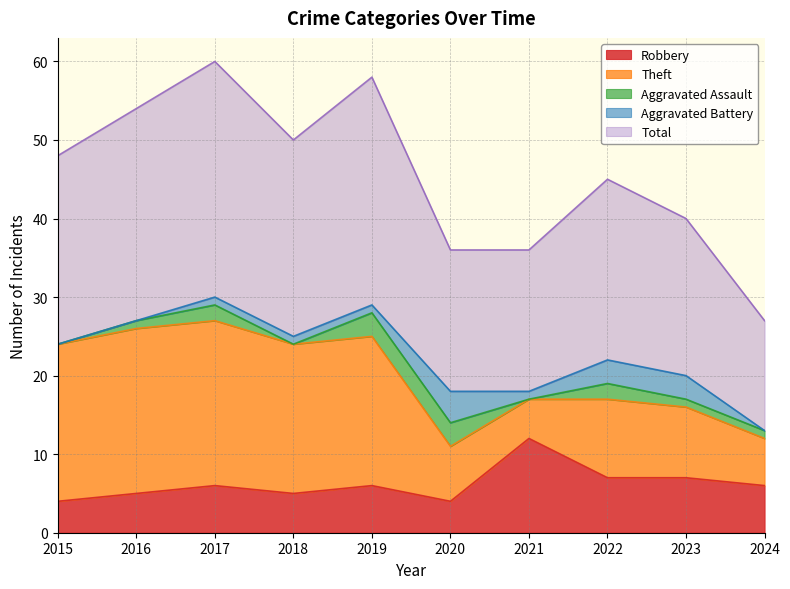

Reading left to right, what are all the values shown in this chart?

Robbery: 4	5	6	5	6	4	12	7	7	6
Theft: 20	21	21	19	19	7	5	10	9	6
Aggravated Assault: 0	1	2	0	3	3	0	2	1	1
Aggravated Battery: 0	0	1	1	1	4	1	3	3	0
Total: 24	27	30	25	29	18	18	23	20	14